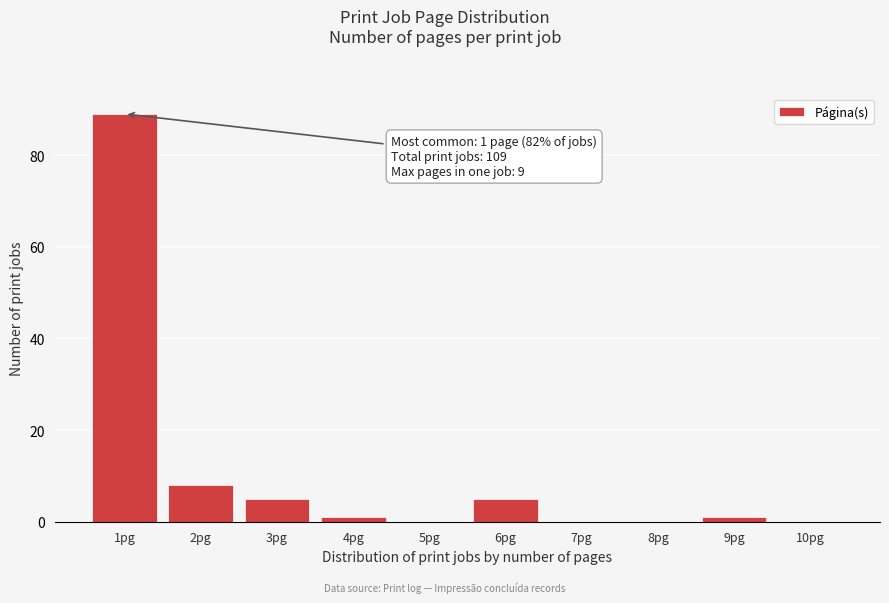

Which range on the x-axis has the tallest bar?

0.5 to 1.5